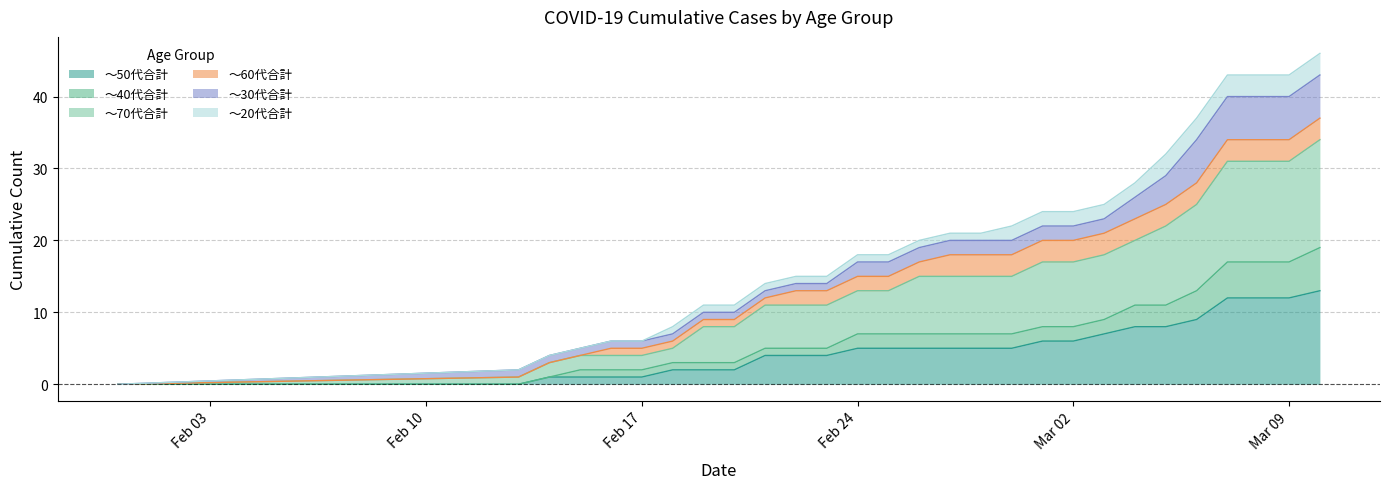

True or false: ～40代合計 has a value of 2 at 2020-02-21.

False